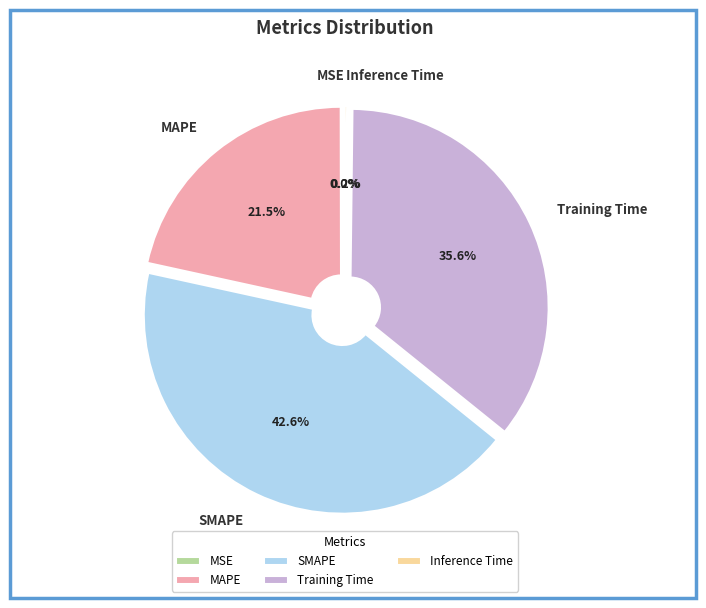

Between SMAPE and MAPE, which is larger?

SMAPE